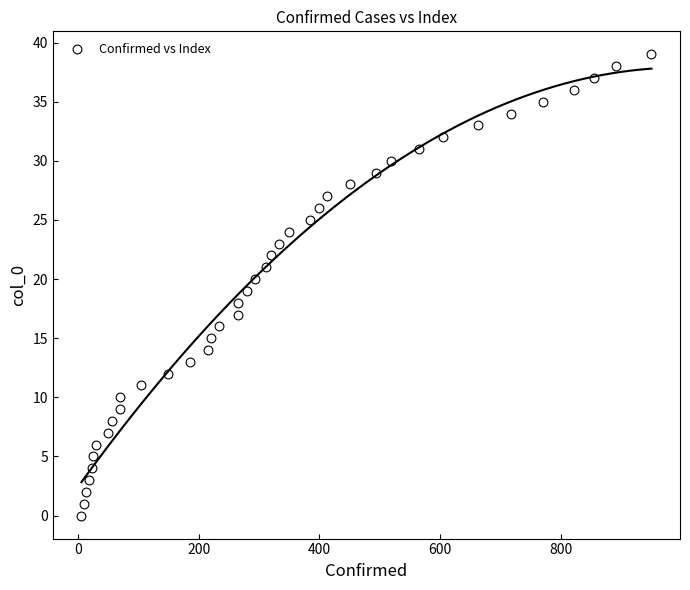

What is the range of X values (max minus min)?

944